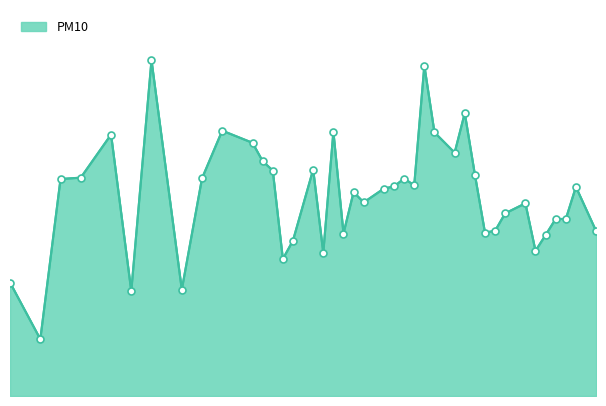

Is this an area chart (filled region under the line)?

Yes